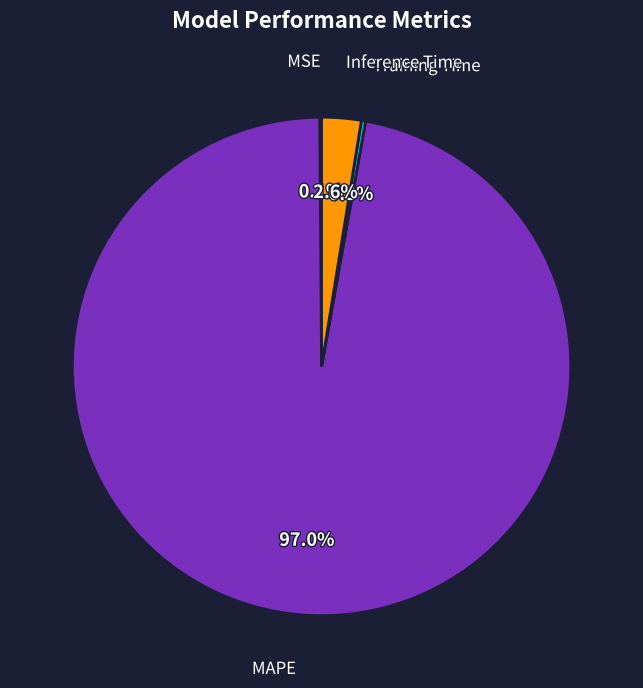

What is the total percentage of MAPE and Inference Time?

99.6%